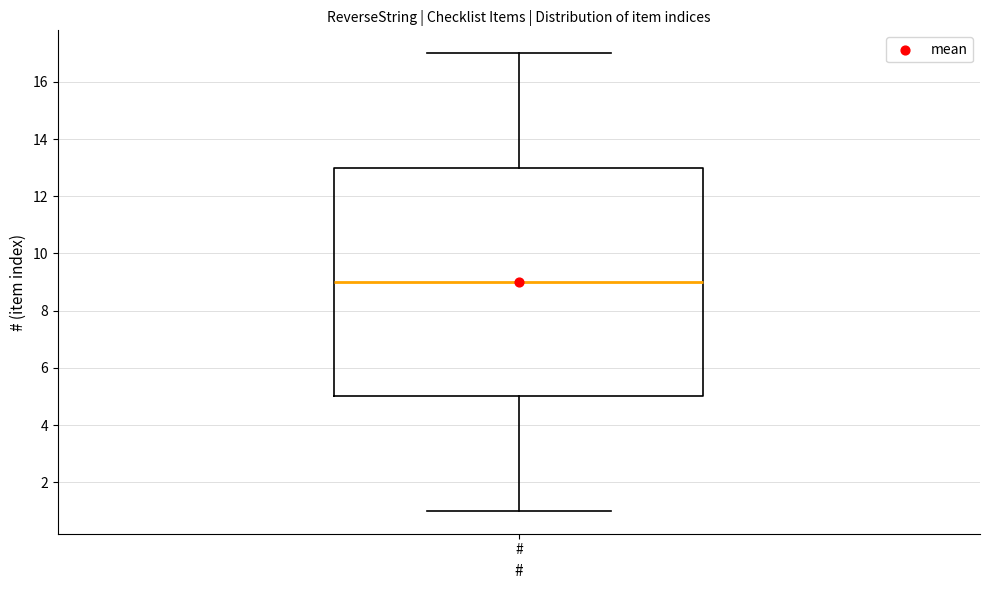

Transcribe this box plot: give where the median line is, the range the box spans, and where the two whiskers end, as read against the y-axis. The values are not printed on the chart, so give them approximately, as read against the axis.

median 9, box 5 to 13, whiskers 1 to 17